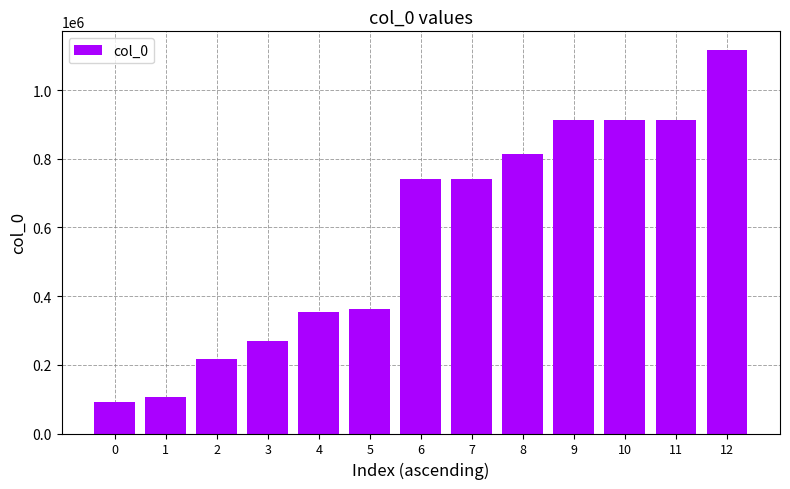

What is the minimum value shown in the chart?

90683